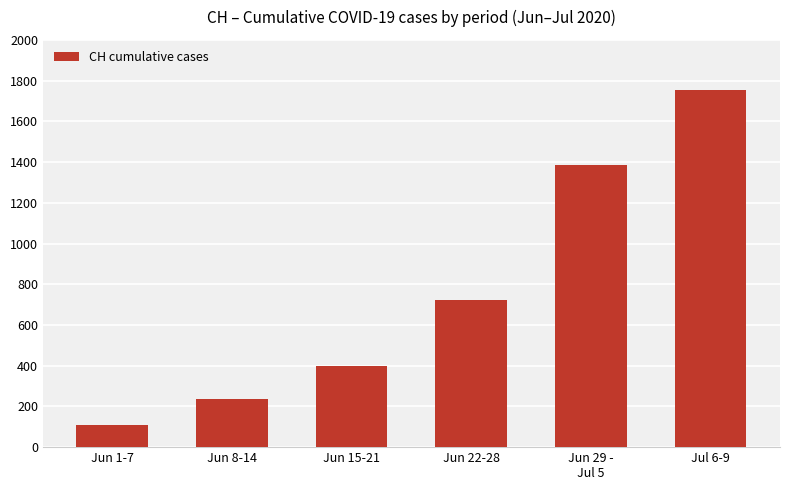

How many series are shown in this chart?

1